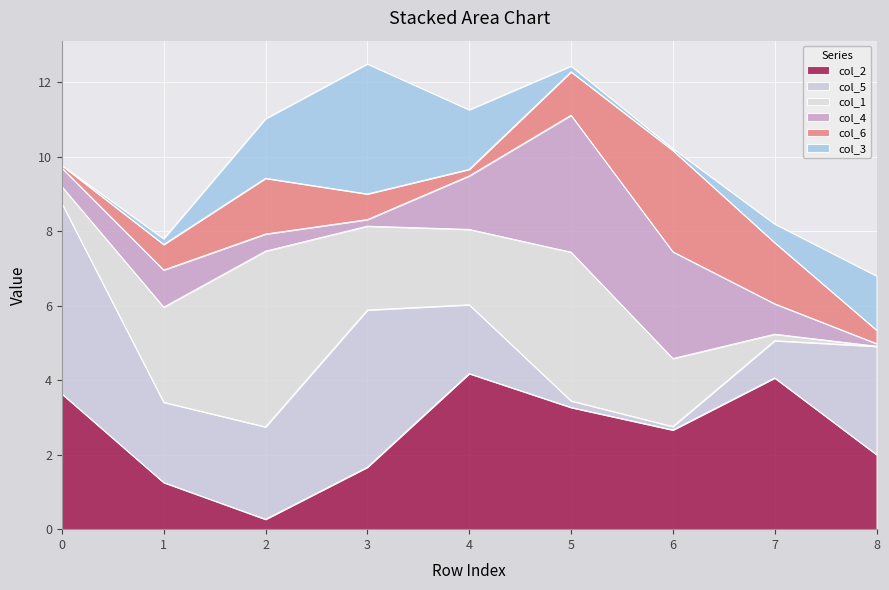

What is the minimum value for col_2?

0.3